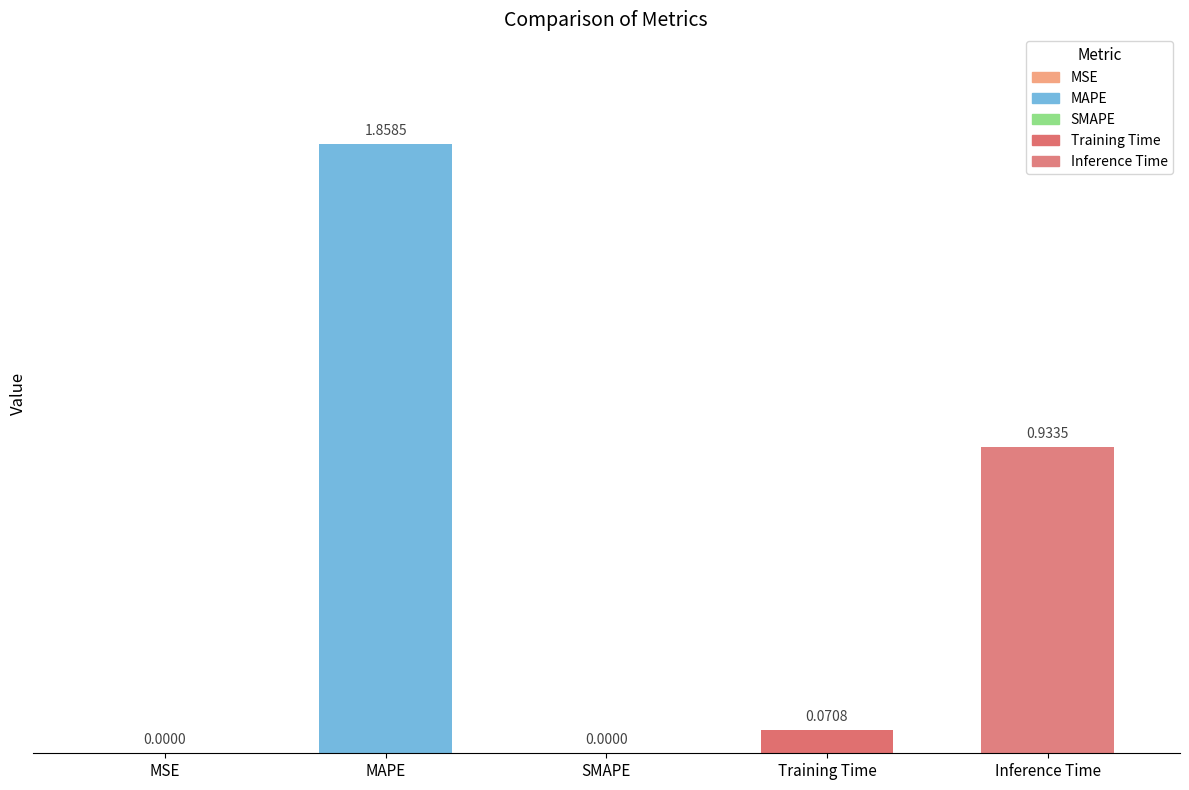

What is the change in value from MSE to Inference Time?

+0.9